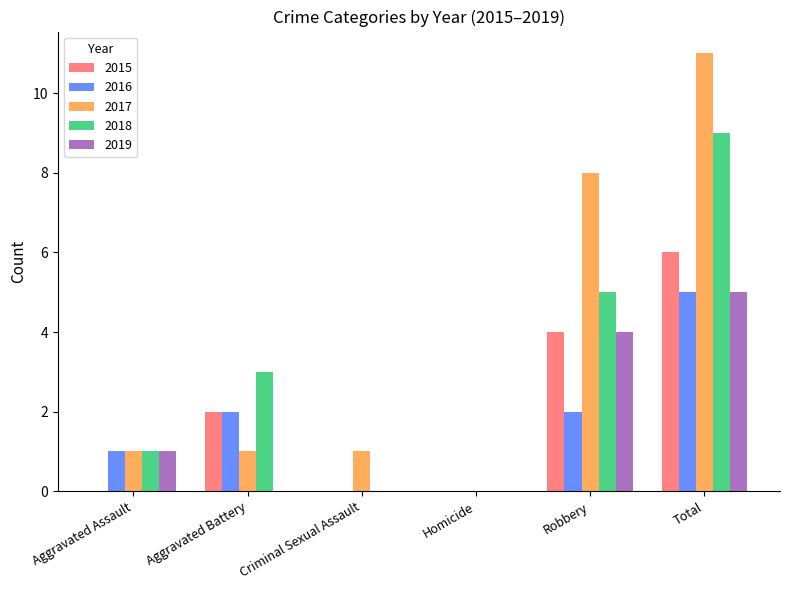

The value of 2019 at Aggravated Assault is 1. True or false?

True